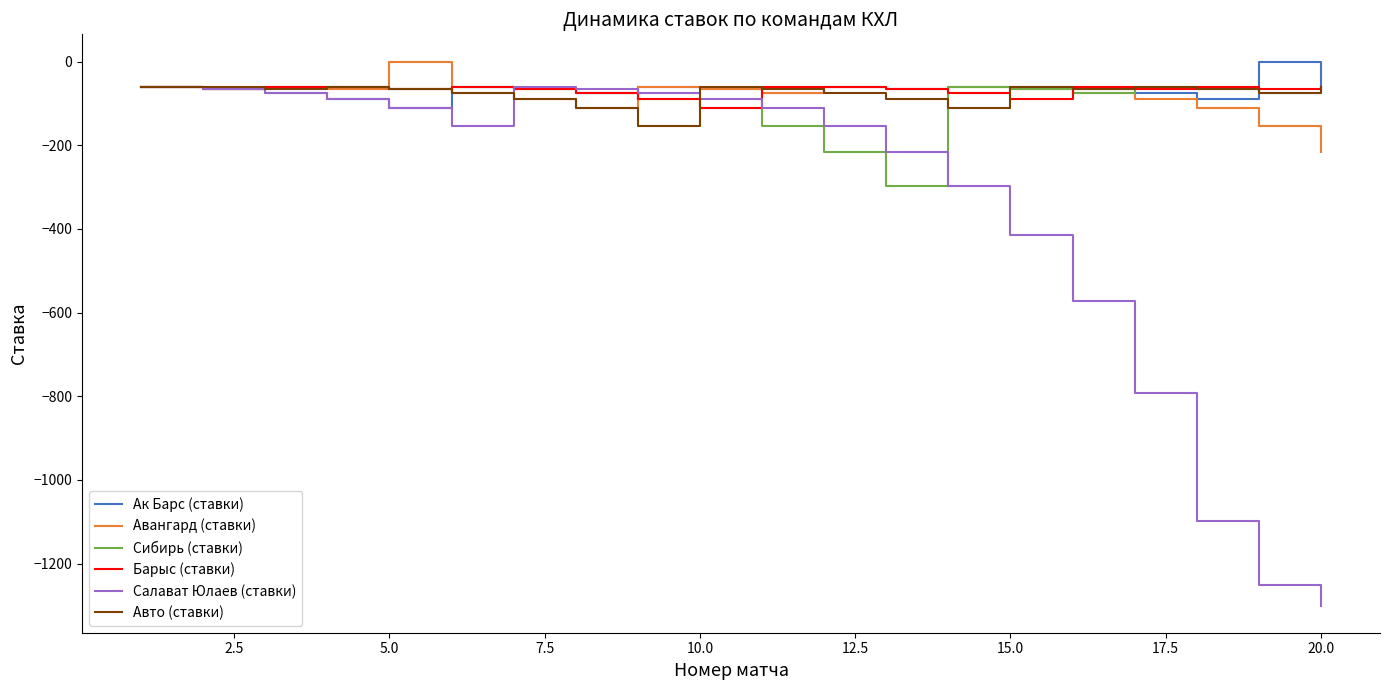

Is this an area chart (filled region under the line)?

No